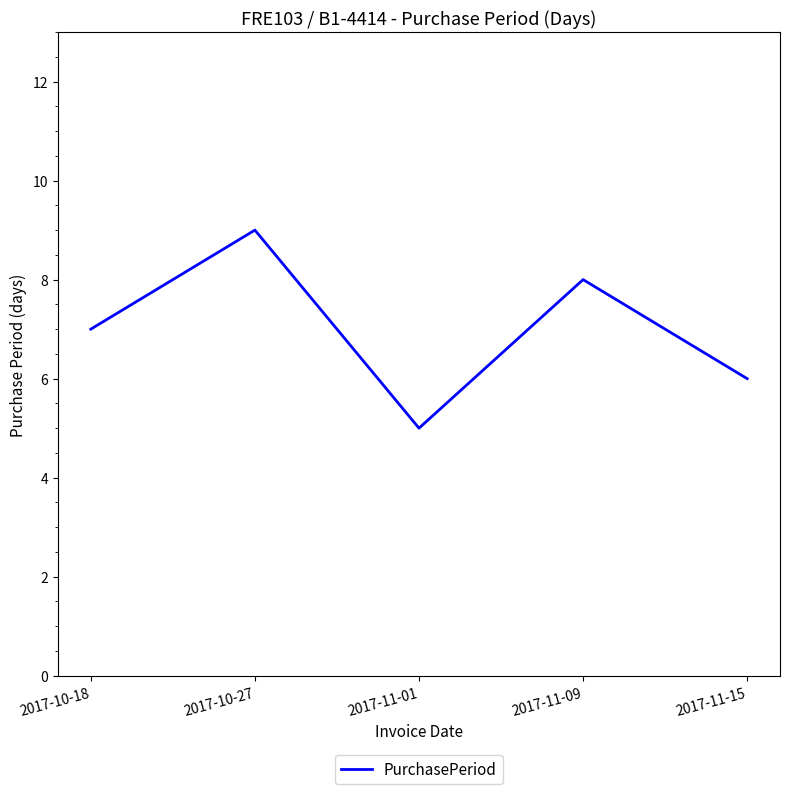

List the labels in order of value, smallest first.

2017-11-01, 2017-11-15, 2017-10-18, 2017-11-09, 2017-10-27